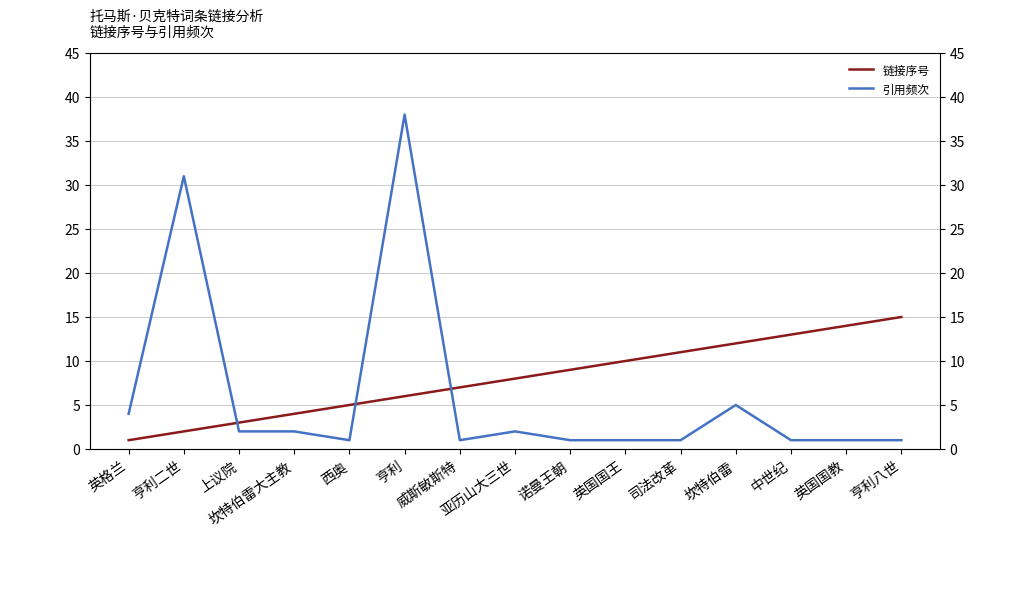

Between 坎特伯雷大主教 and 亨利八世, which is larger?

亨利八世